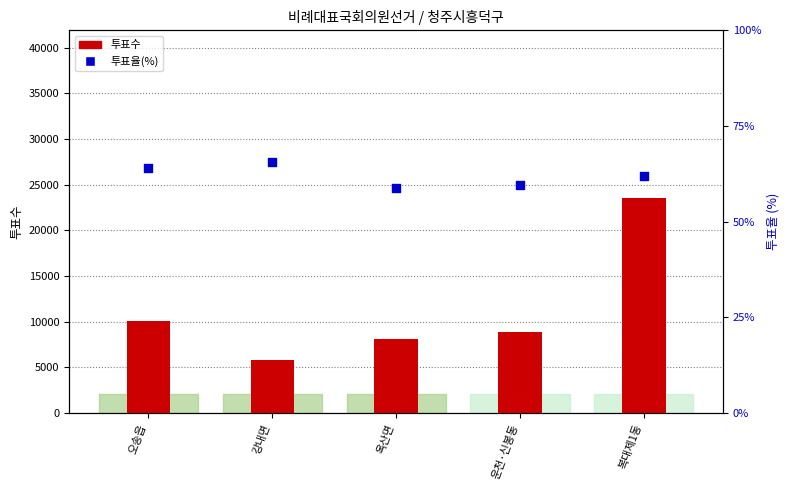

Is the value of 투표율(%) at 강내면 greater than the value of 투표수 at 옥산면?

No